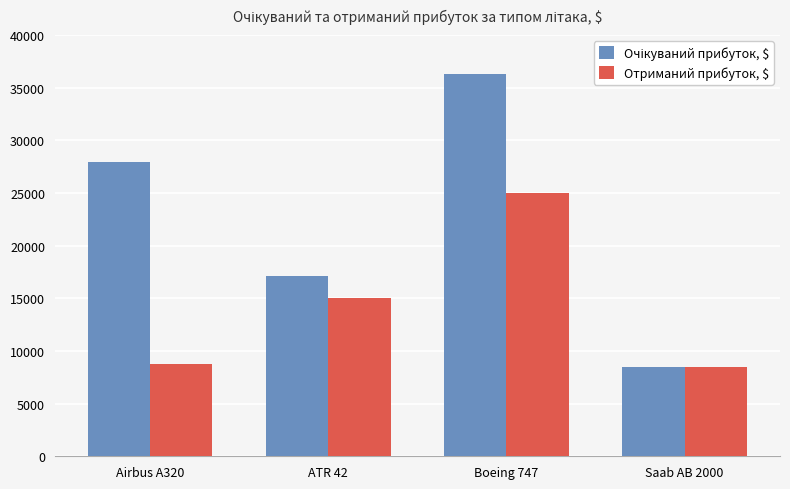

What is the maximum value for Отриманий прибуток, $?

25000.0